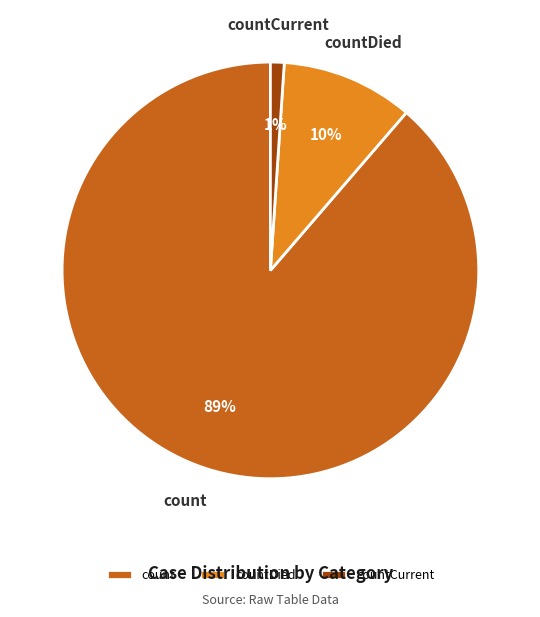

Which category has the smallest portion of the pie?

countCurrent